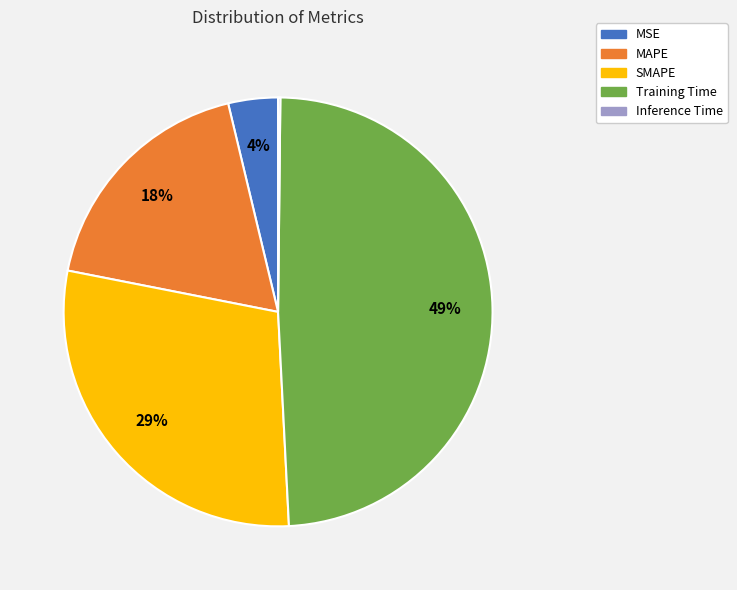

Does SMAPE account for over 50% of the chart?

No